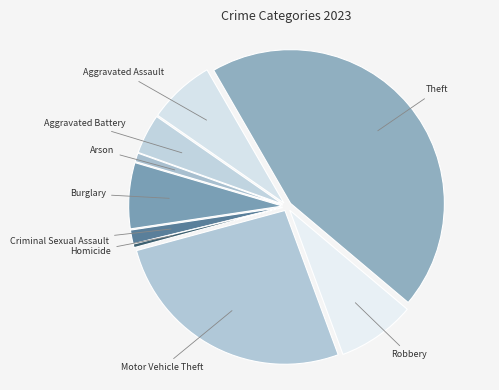

How many slices are in this pie chart?

9